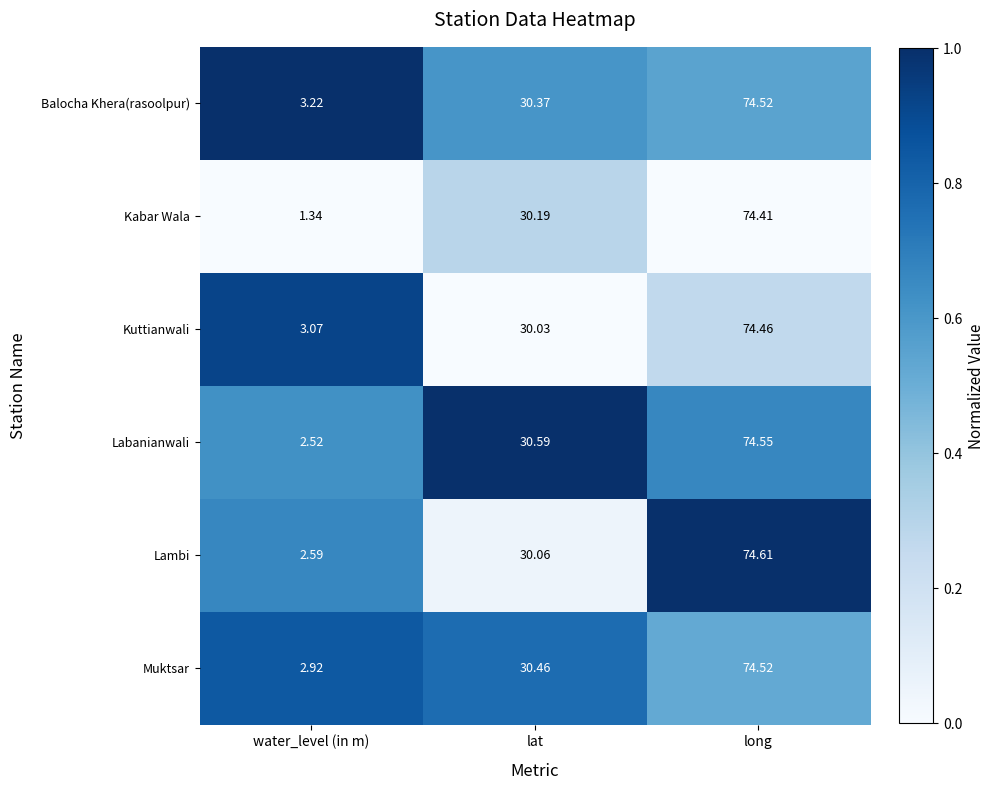

List the labels in order of Balocha Khera(rasoolpur) value, smallest first.

water_level (in m), lat, long